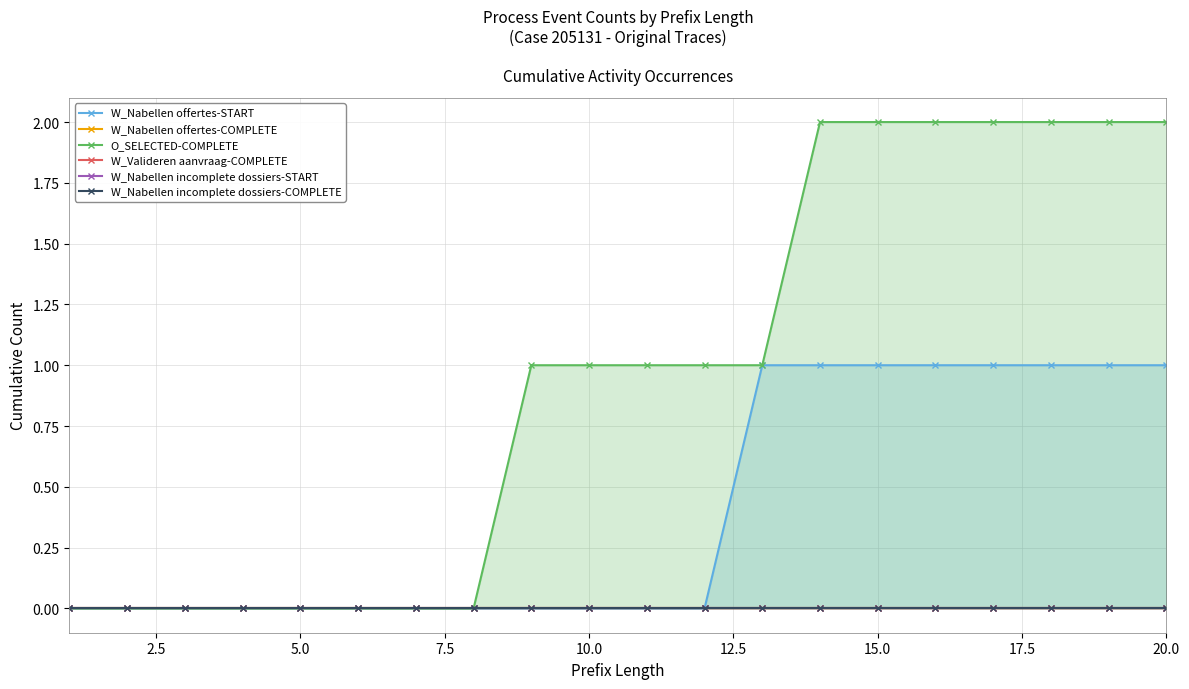

Is it true that O_SELECTED-COMPLETE equals 3 at 20.0?

False